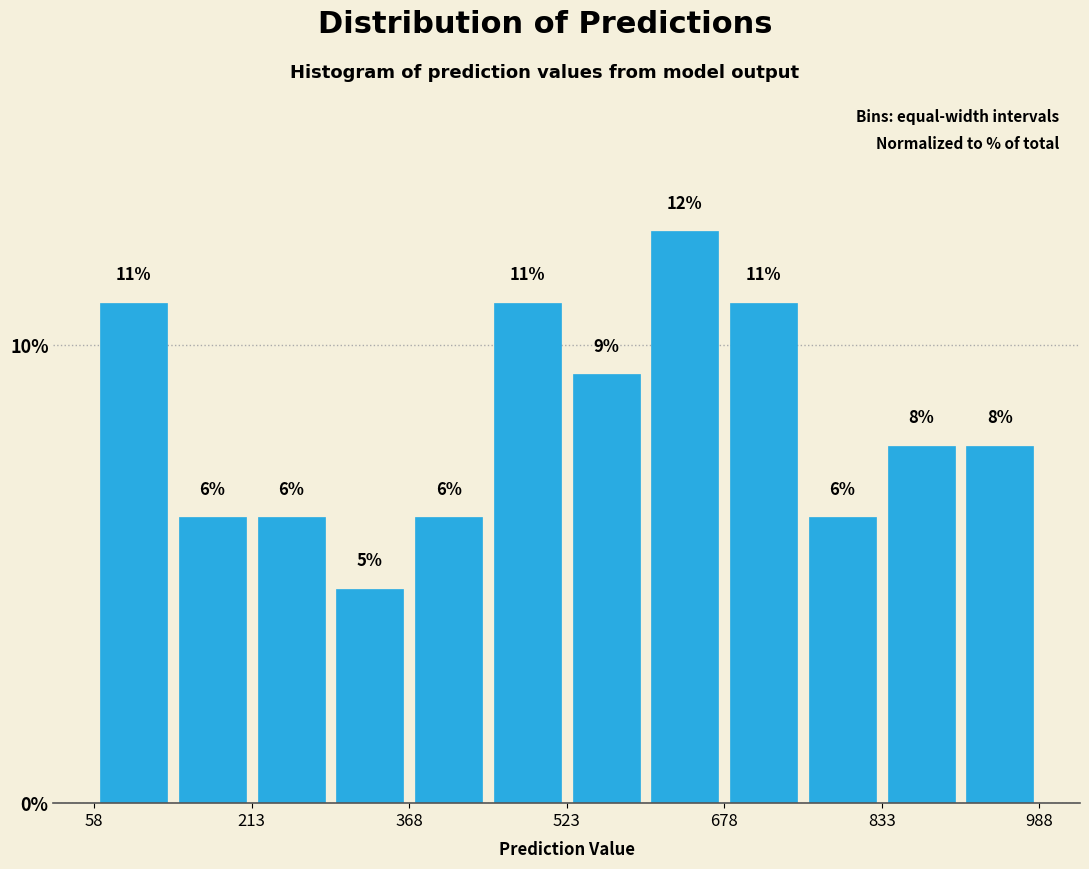

Read against the x-axis, roughly where is the centre of the tallest bar?

640